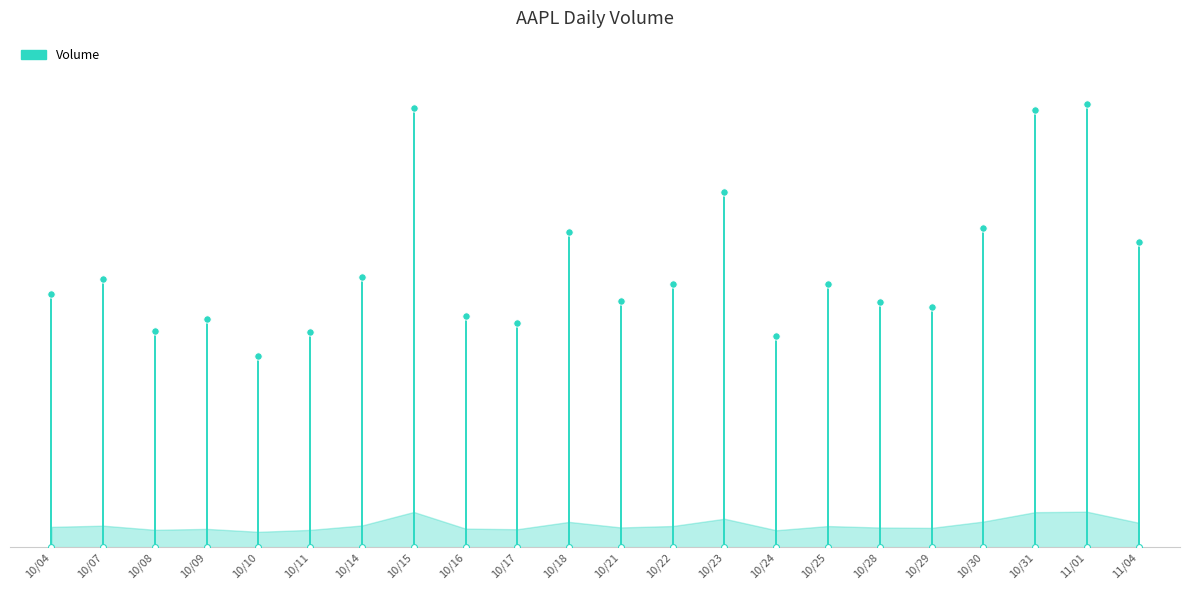

What is the change in value from 10/04 to 10/07?

+37345100